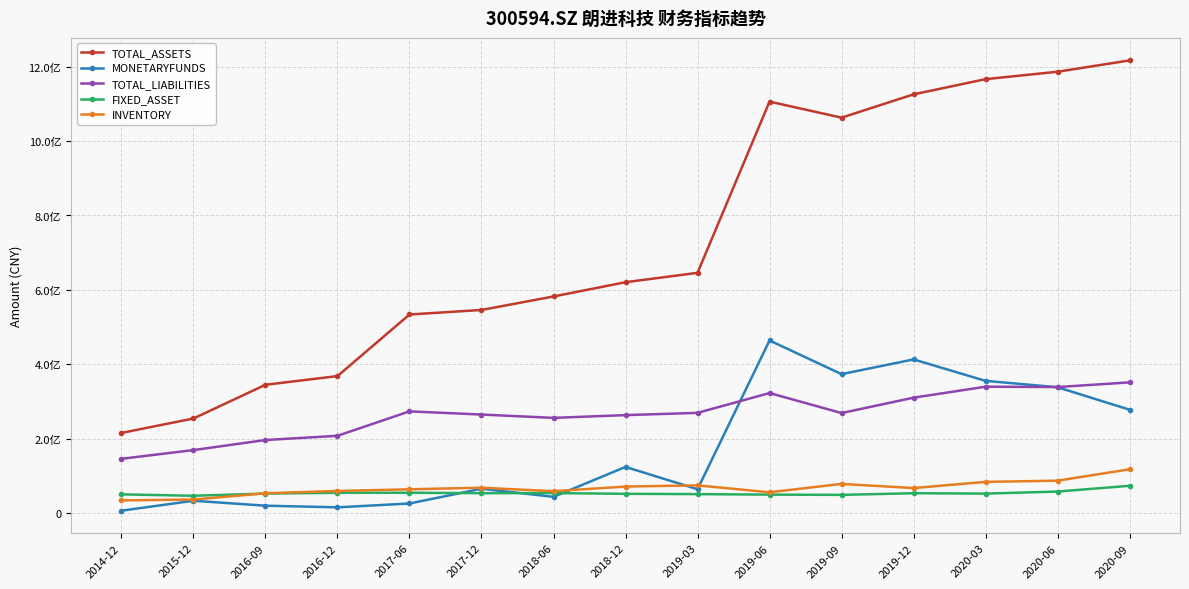

Reading left to right, list all the values displayed in this chart.

TOTAL_ASSETS: 215153551.3	253997104.0	344685281.1	368024876.1	533672029.7	545894567.2	582124053.1	620487250.3	645743396.7	1106177806.1	1063041268.8	1125691784.6	1166575011.4	1186543334.3	1217000504.9
MONETARYFUNDS: 6037670.3	32799131.0	19514153.4	15090603.9	25406883.2	65082933.4	43318218.8	123771382.8	63699973.7	463788091.7	373296325.8	412885494.4	355183225.6	338033422.0	277589439.9
TOTAL_LIABILITIES: 145643715.7	169041215.2	196102734.2	207473141.7	273161486.0	264627873.2	255652552.7	263094832.3	269131873.5	322442795.3	268650695.9	309988603.6	339500471.9	338562488.5	351145399.9
FIXED_ASSET: 49957029.2	46183092.0	52102938.9	54177773.2	54357314.0	53174054.4	53411058.6	51463779.9	50631982.0	49265933.6	48616319.9	53023731.2	51976511.6	57525682.5	73030413.0
INVENTORY: 33682904.8	36075875.9	52896544.3	59120710.3	63563449.3	67825033.8	58459022.3	70975128.1	74133987.6	55588822.2	78103318.4	66930324.4	83547171.3	86795326.3	117364483.9